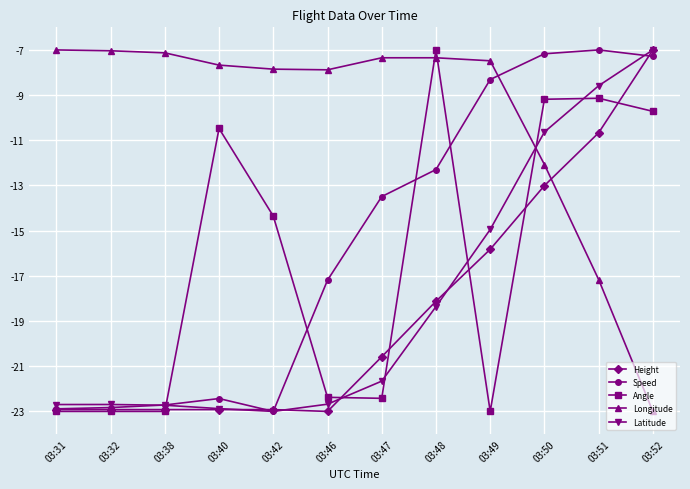

What are all the series names shown in the legend?

Height, Speed, Angle, Longitude, Latitude